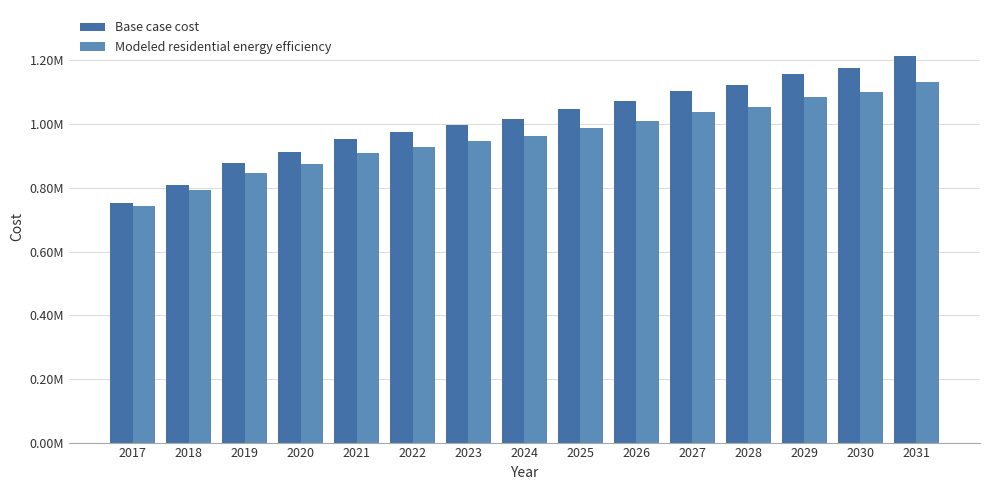

What is the average value of the Base case cost series?

1012556.3